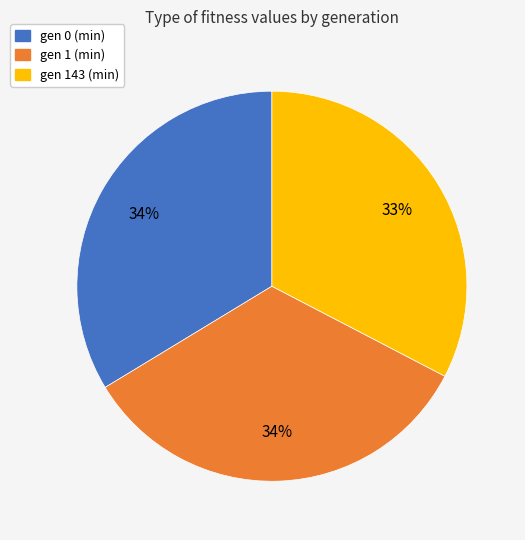

To the nearest percent, what is the difference between the largest and smallest slice percentages?

1%